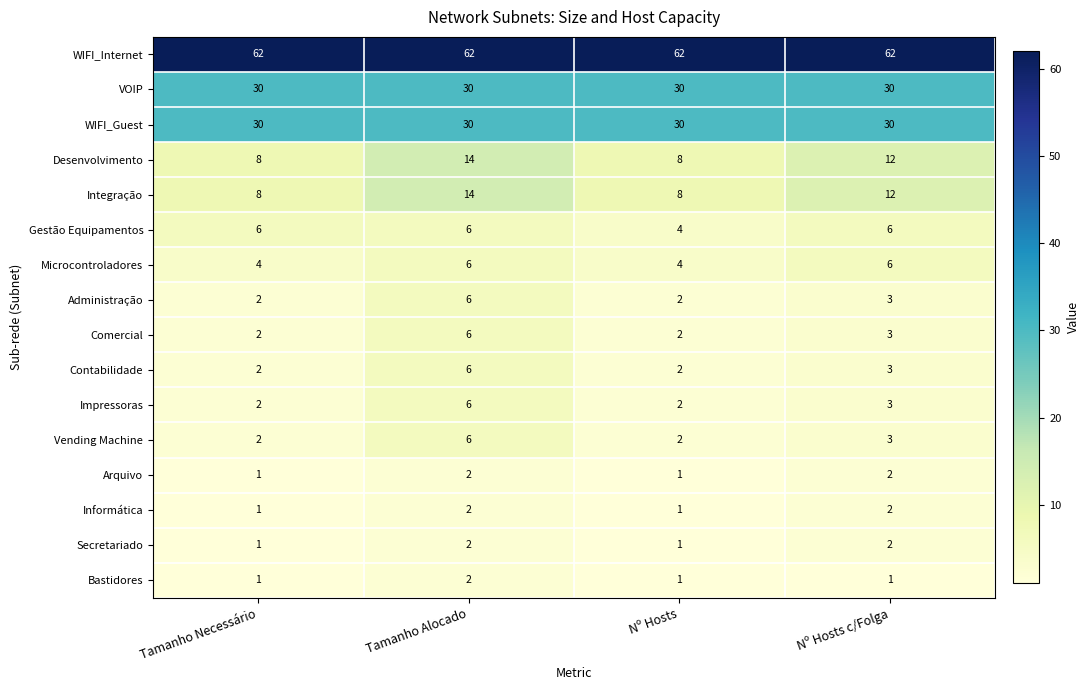

At which label does Desenvolvimento first exceed 12?

Tamanho Alocado